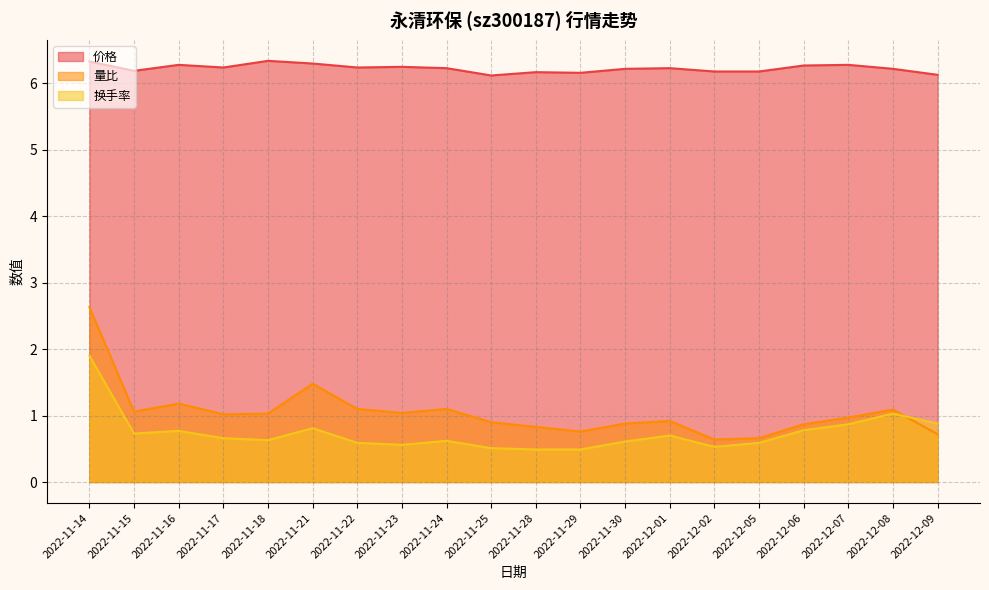

Between 2022-11-28 and 2022-12-07, which is larger?

2022-12-07